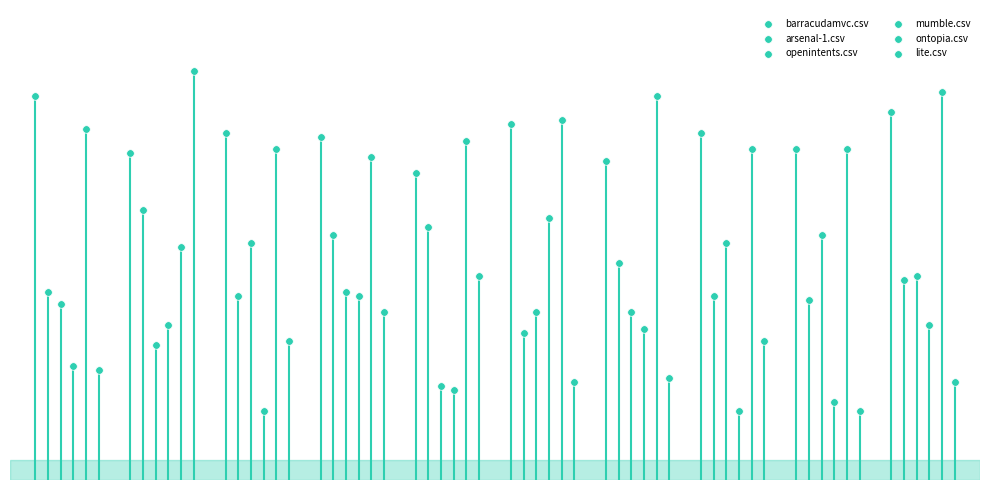

Which series contains the highest Y value?

lite.csv